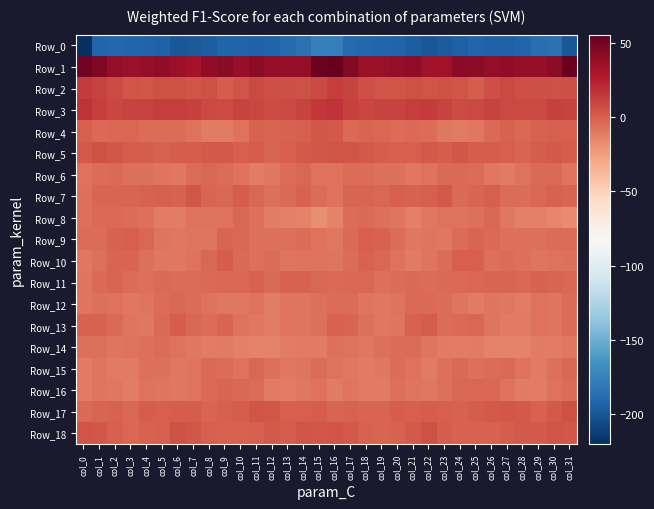

How many distinct data groups are displayed?

19